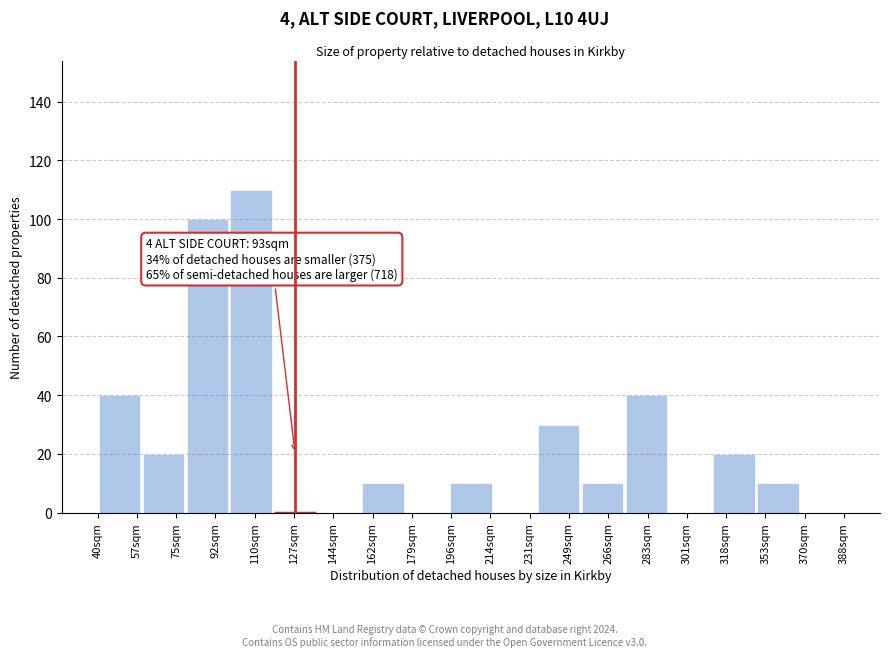

Reading right to left, what are all the values shown in this chart?

370sqm=0	353sqm=10	318sqm=20	301sqm=0	283sqm=40	266sqm=10	249sqm=30	231sqm=0	214sqm=10	179sqm=0	162sqm=10	144sqm=0	127sqm=0	110sqm=110	92sqm=100	75sqm=20	57sqm=40